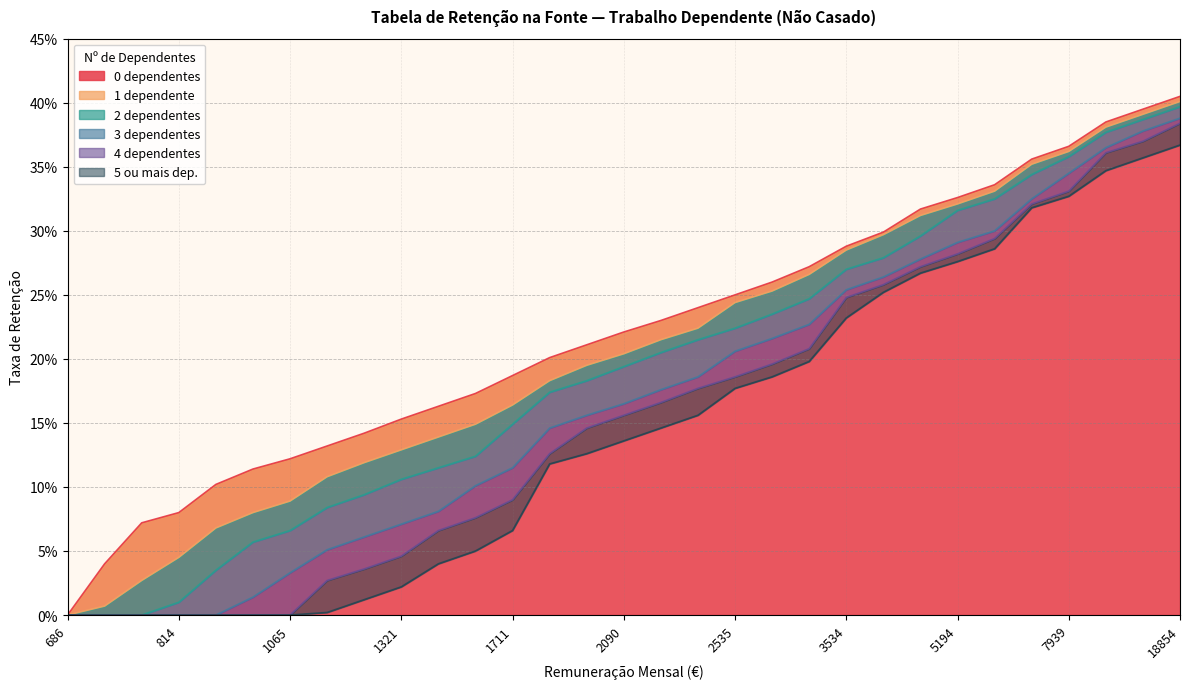

At which category is the sum across all series the highest?

18854